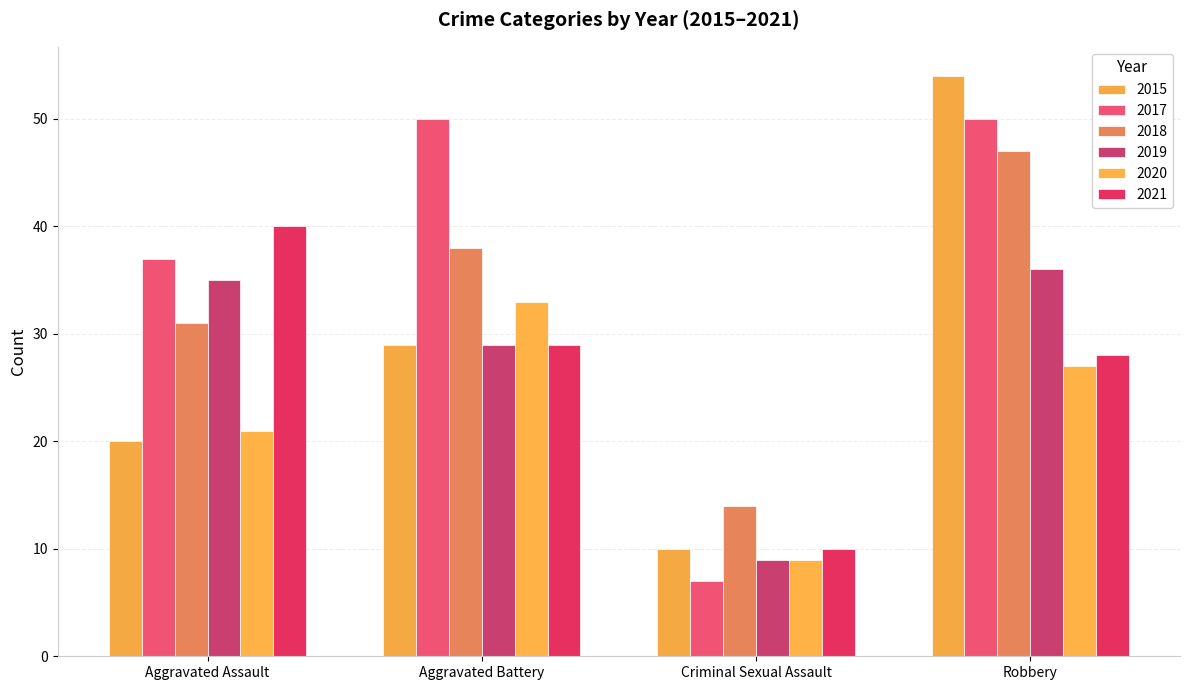

Is it true that 2019 equals 29 at Aggravated Battery?

True